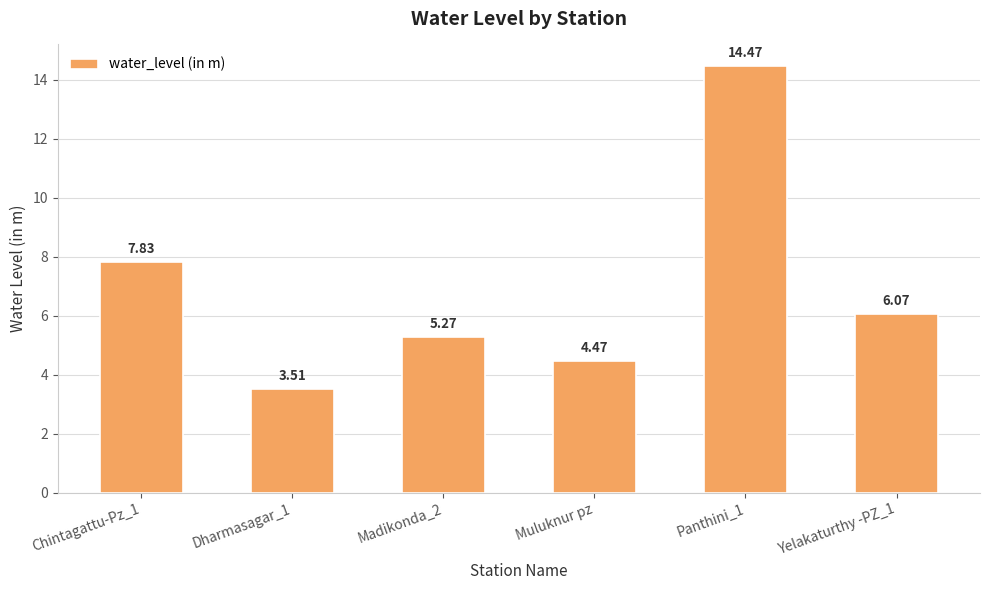

What is the sum of the values at Muluknur pz and Madikonda_2?

9.7